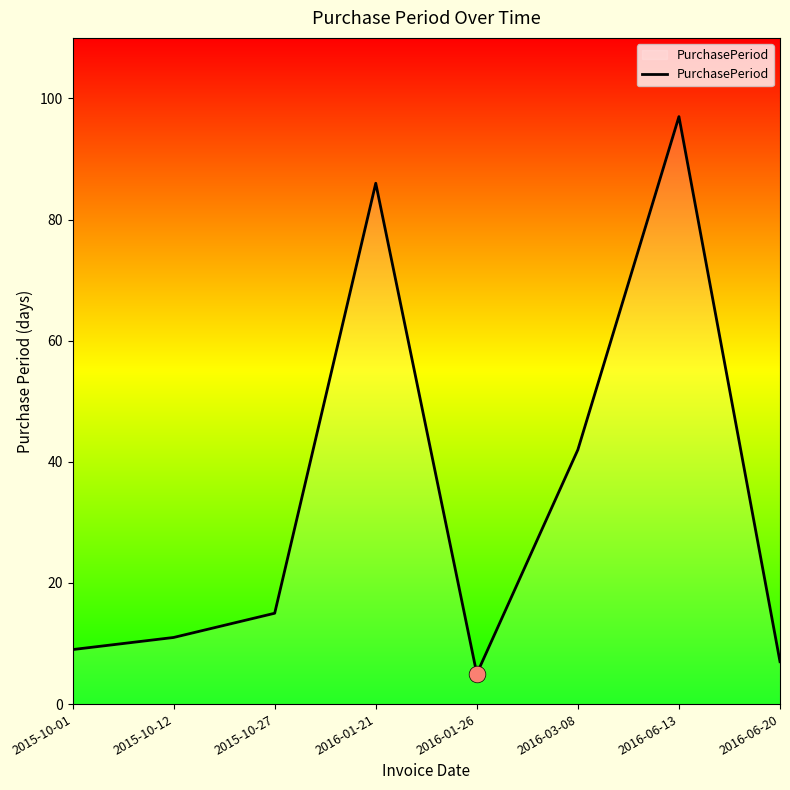

What is the minimum value shown in the chart?

5